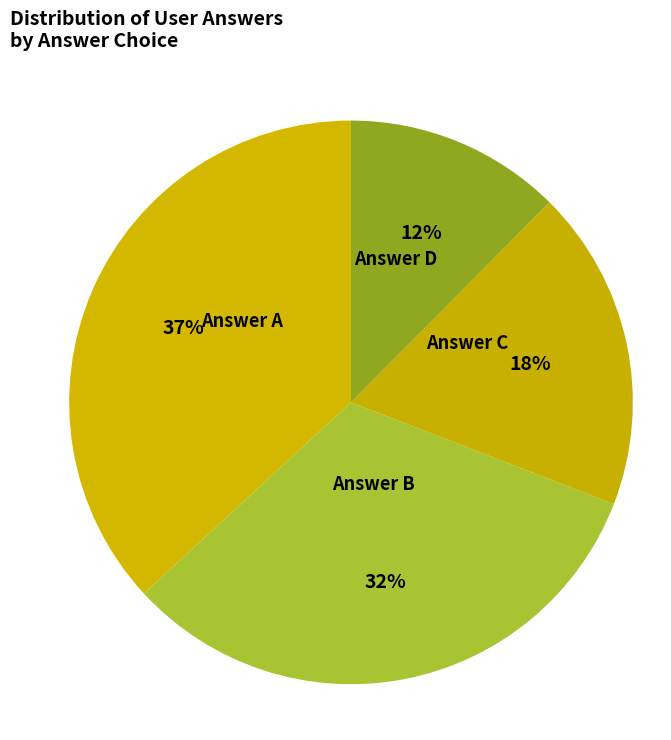

Which category has the smallest portion of the pie?

Answer D